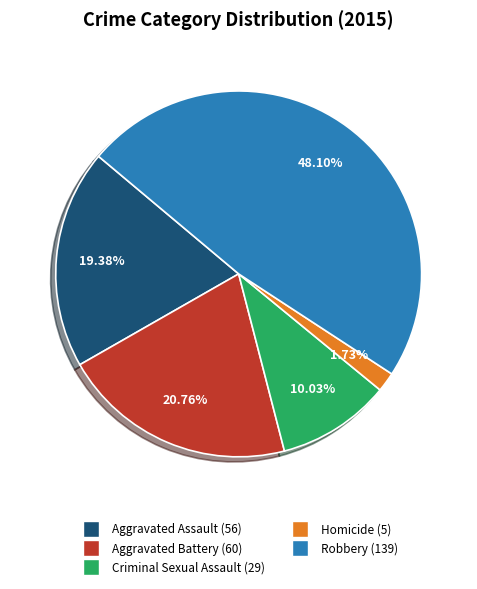

What is the ratio of the value at Homicide to the value at Criminal Sexual Assault?

0.2